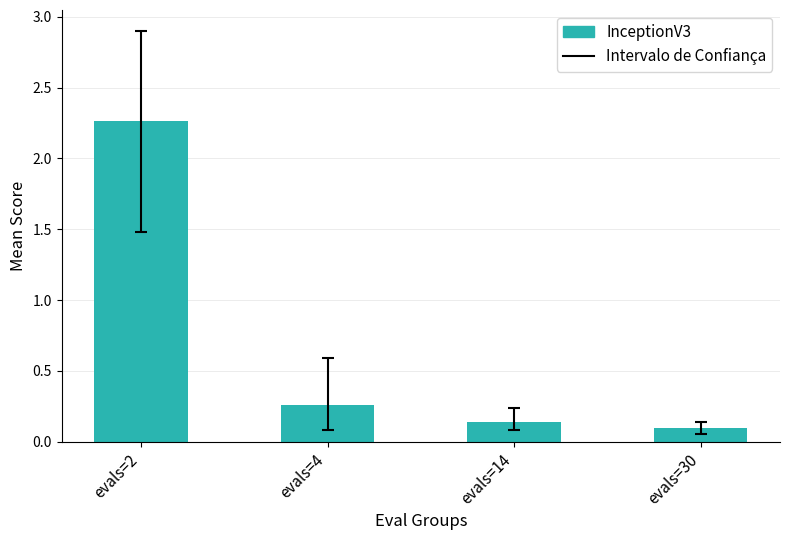

Which has a higher value, evals=30 or evals=14?

evals=14